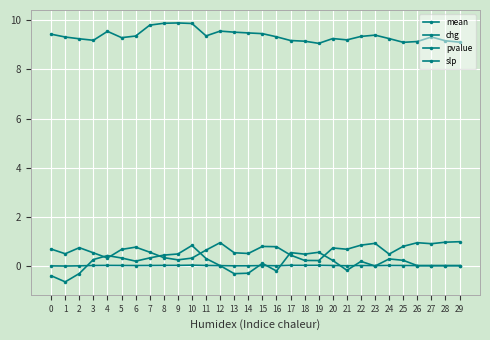

How many lines are shown in the chart?

4